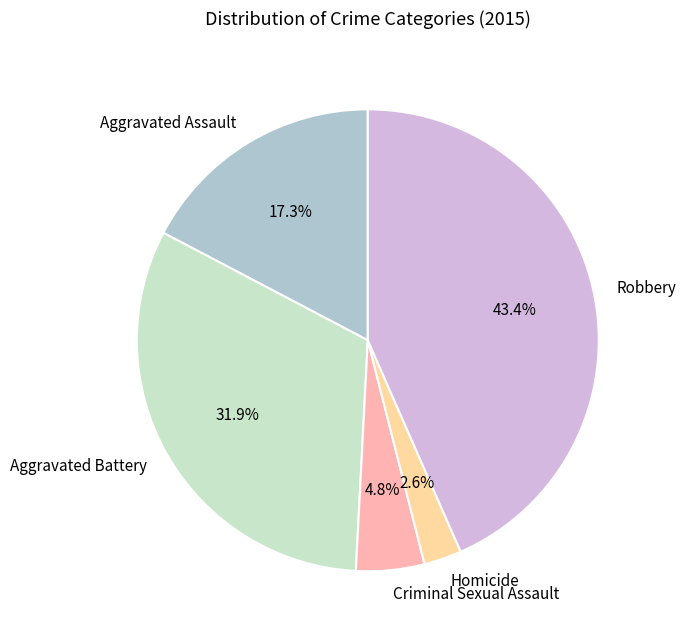

To the nearest percent, what is the combined percentage of Robbery and Aggravated Assault?

61%